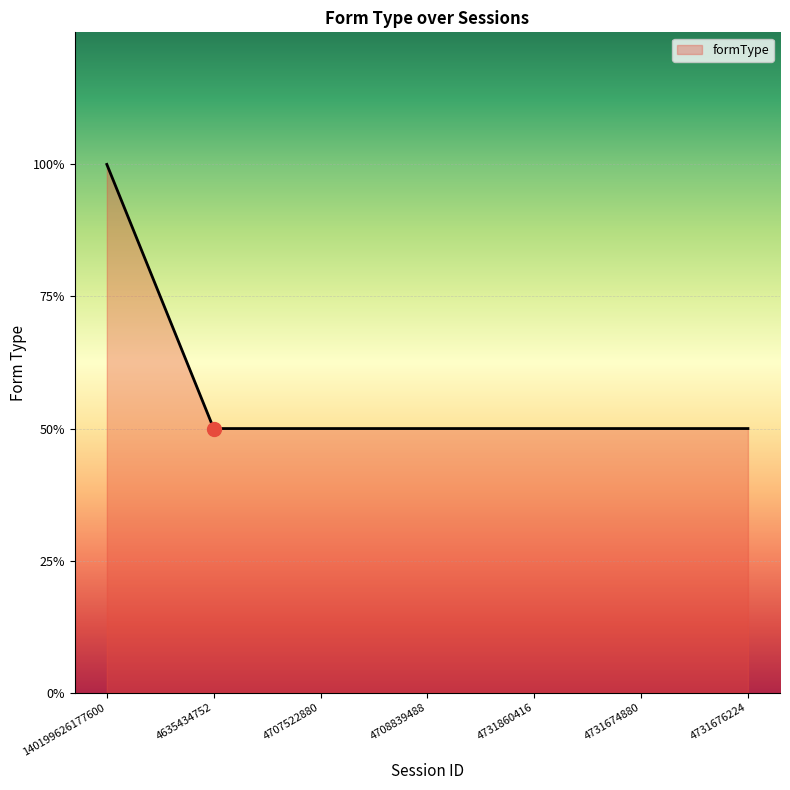

Rank the categories by value from highest to lowest.

140199626177600, 4635434752, 4707522880, 4708839488, 4731860416, 4731674880, 4731676224